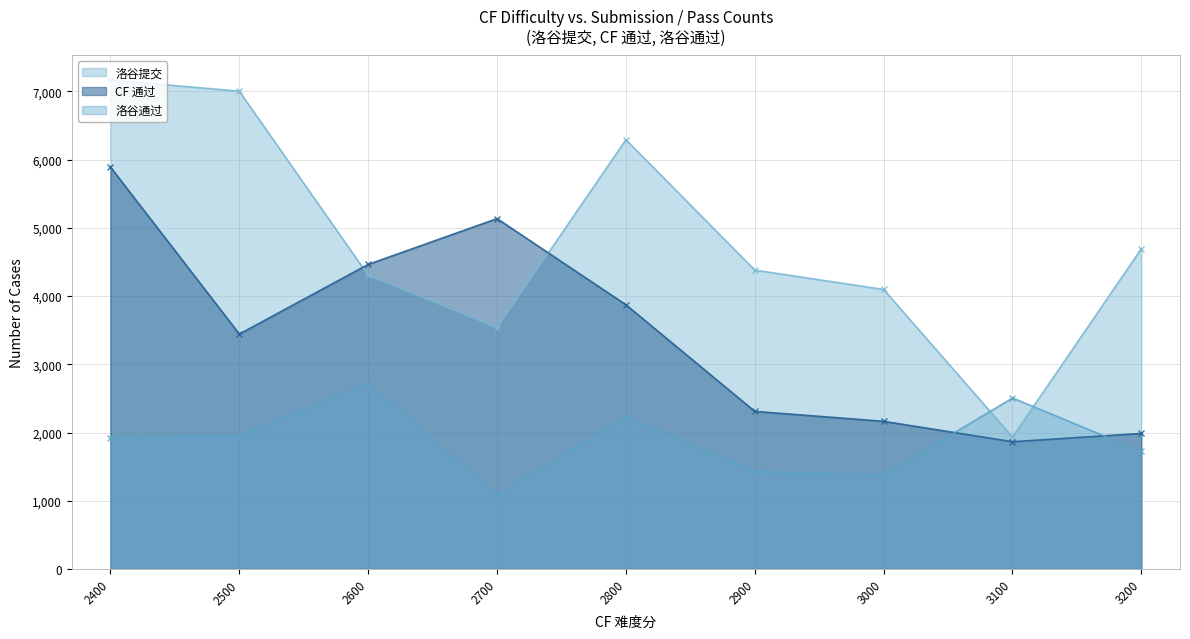

Reading right to left, extract all data points from this chart.

洛谷提交: 3200=4693	3100=1933	3000=4096	2900=4380	2800=6290	2700=3535	2600=4304	2500=7001	2400=7166
CF 通过: 3200=1987	3100=1865	3000=2164	2900=2310	2800=3872	2700=5134	2600=4463	2500=3443	2400=5889
洛谷通过: 3200=1725	3100=2506	3000=1377	2900=1430	2800=2231	2700=1080	2600=2723	2500=1950	2400=1925